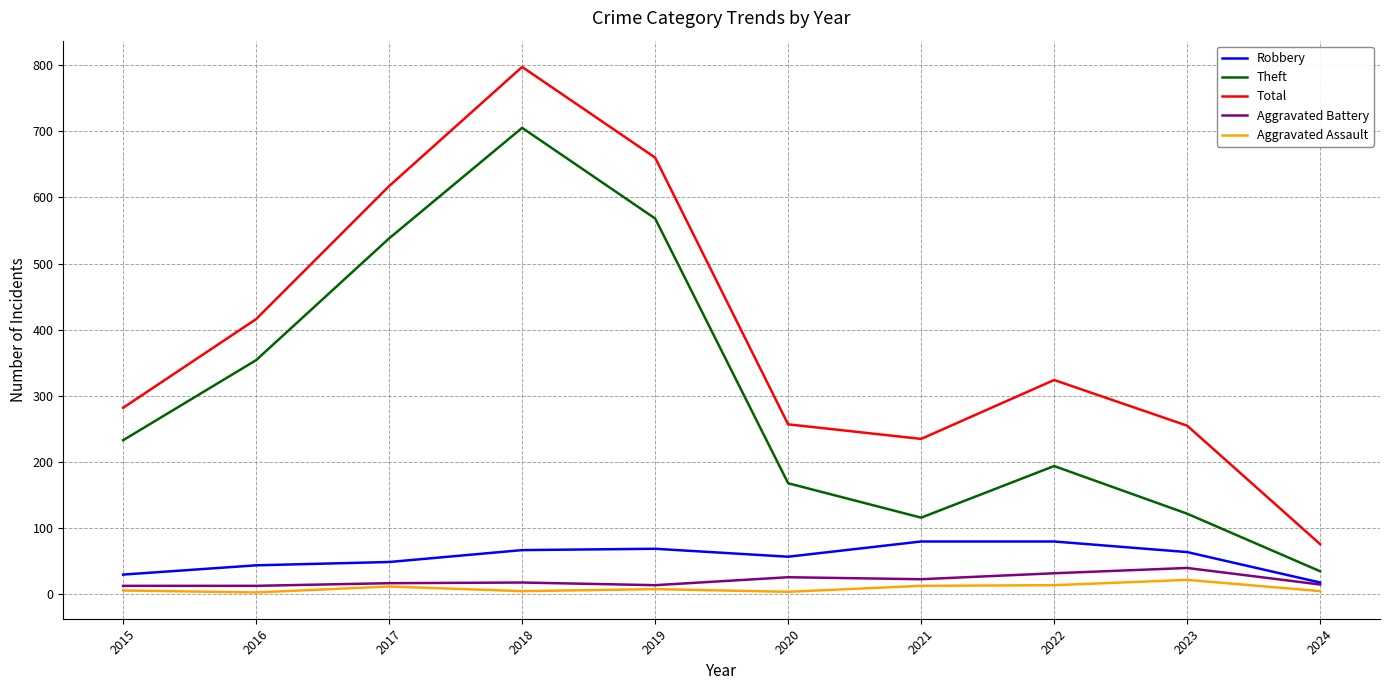

The Theft series shows 168 at 2020. True or false?

True